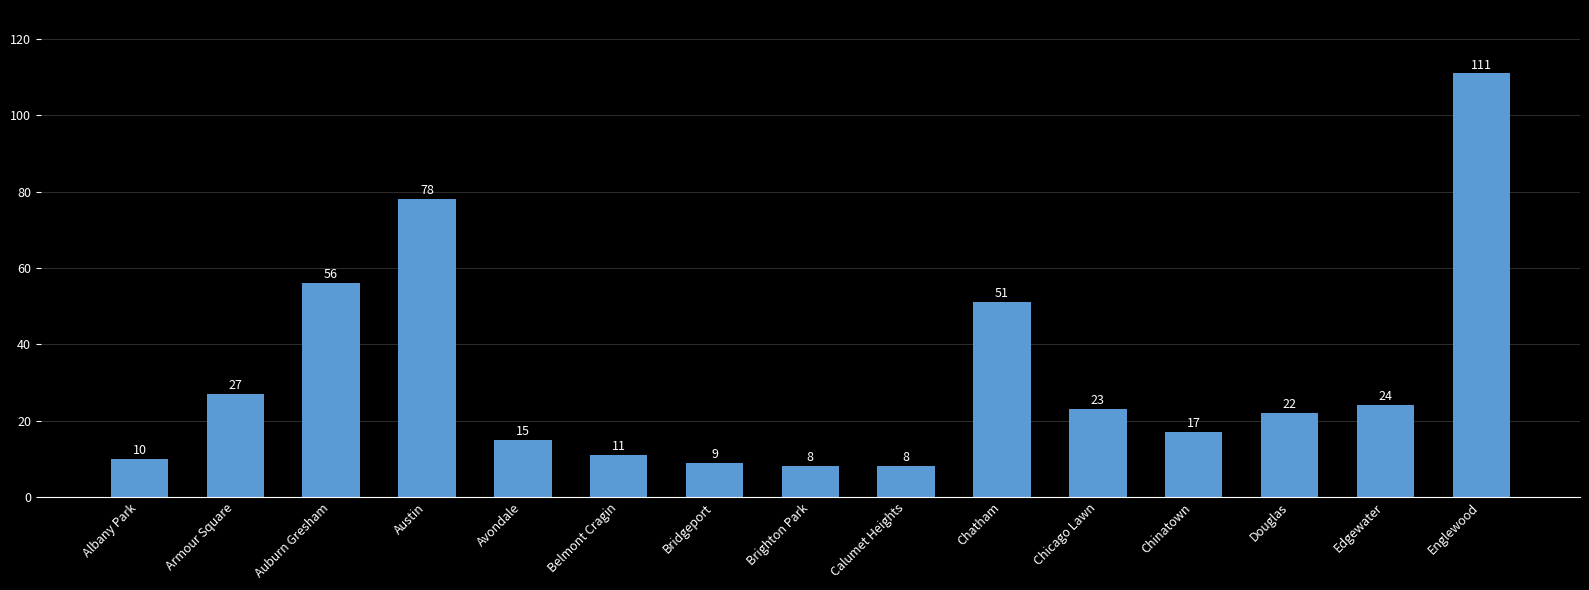

The chart shows a value of 27 at Austin. True or false?

False